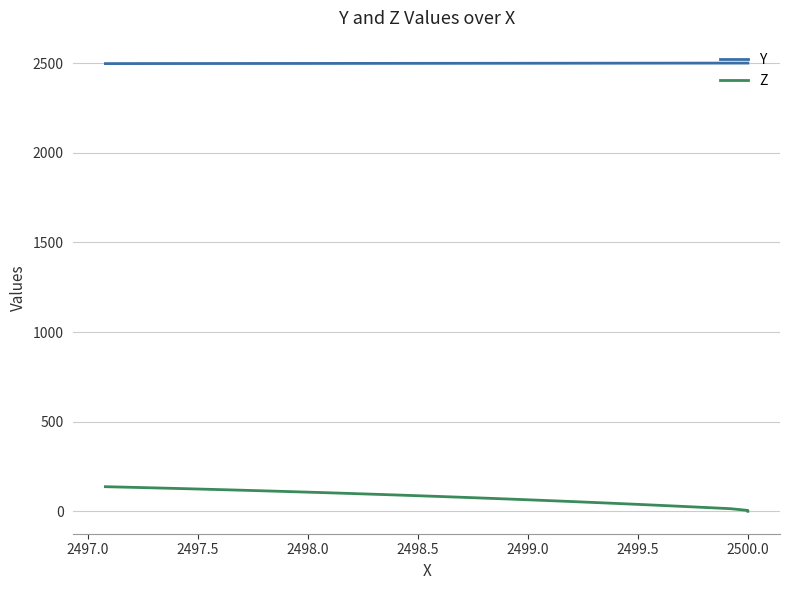

Is it true that Y equals 4354.5 at 20?

False